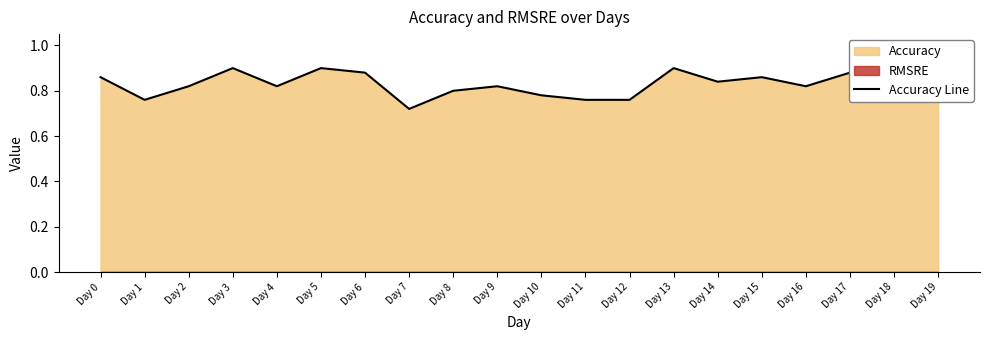

Does the chart have visible grid lines?

No